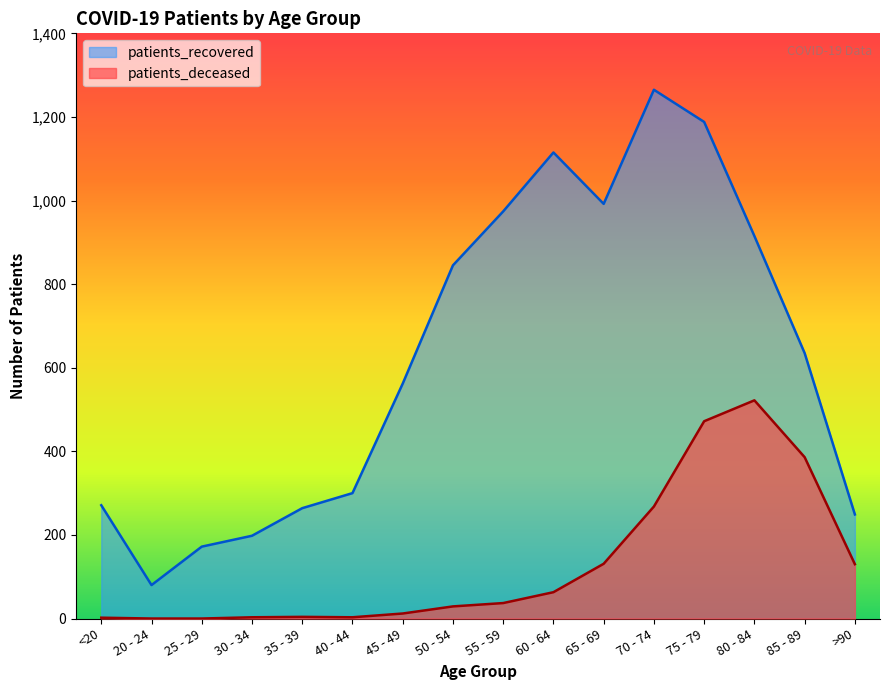

At 80 - 84, list the series in order from largest to smallest.

patients_recovered, patients_deceased